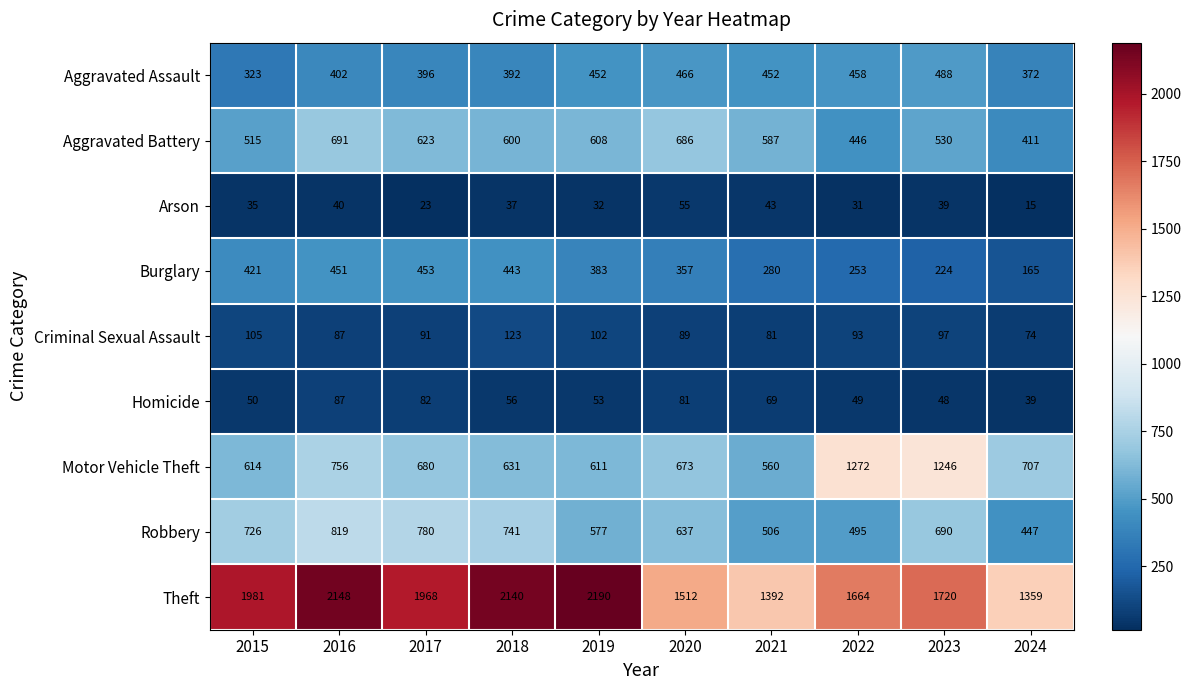

How many data points in Criminal Sexual Assault are less than 93?

5